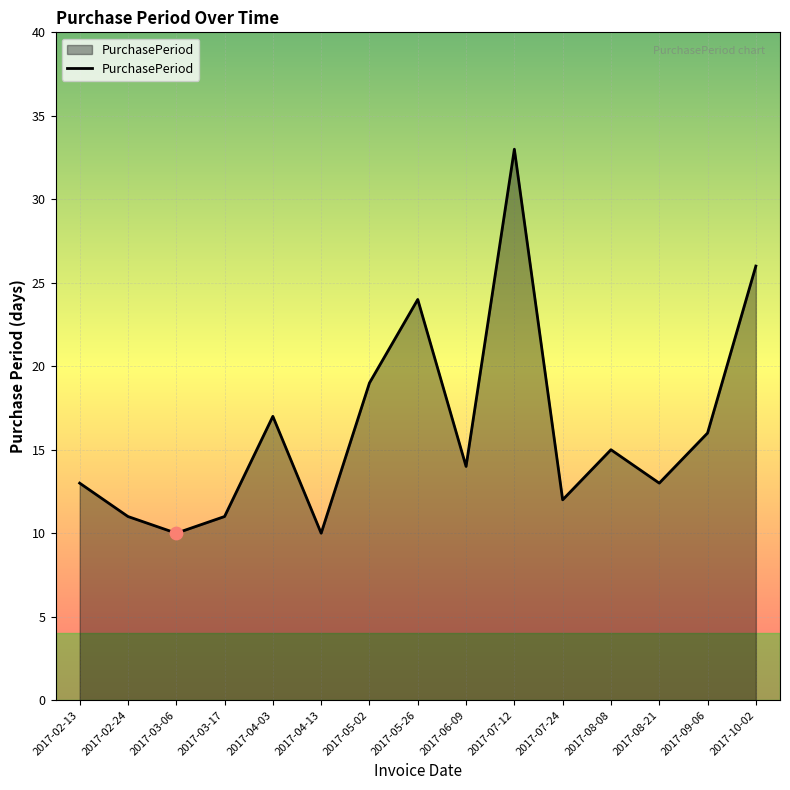

What is the change in value from 2017-06-09 to 2017-07-12?

+19